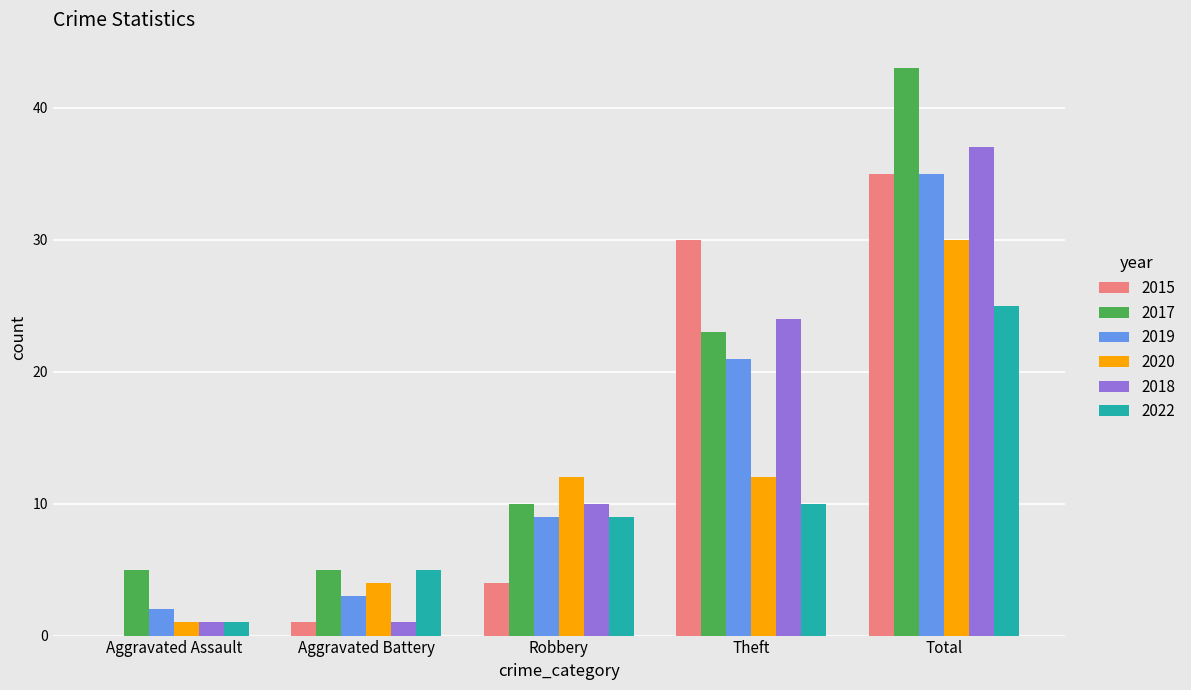

Reading right to left, what are all the values shown in this chart?

2015: 35	30	4	1	0
2017: 43	23	10	5	5
2019: 35	21	9	3	2
2020: 30	12	12	4	1
2018: 37	24	10	1	1
2022: 25	10	9	5	1